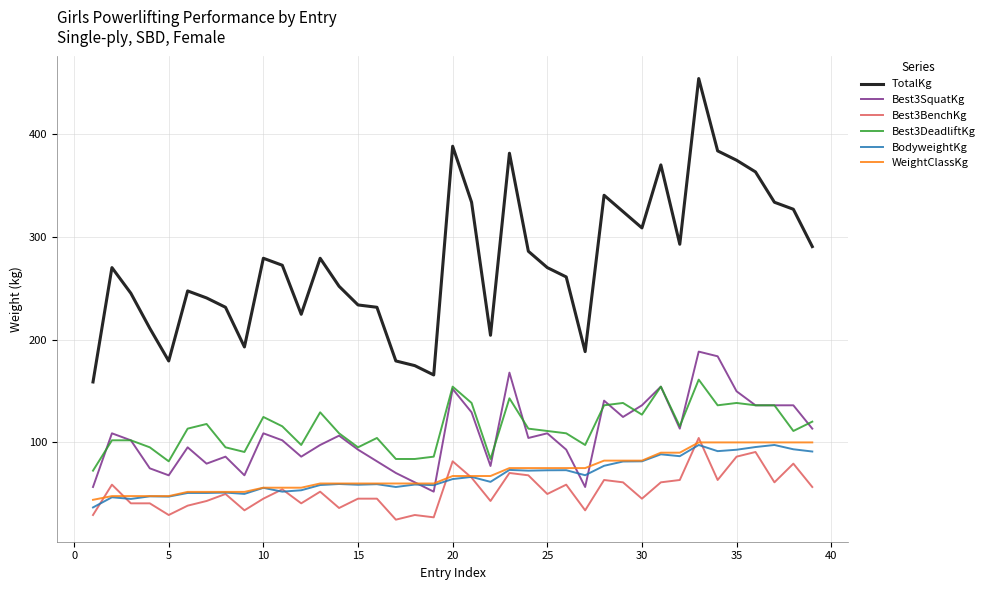

What is the sum of all WeightClassKg values?

2736.8